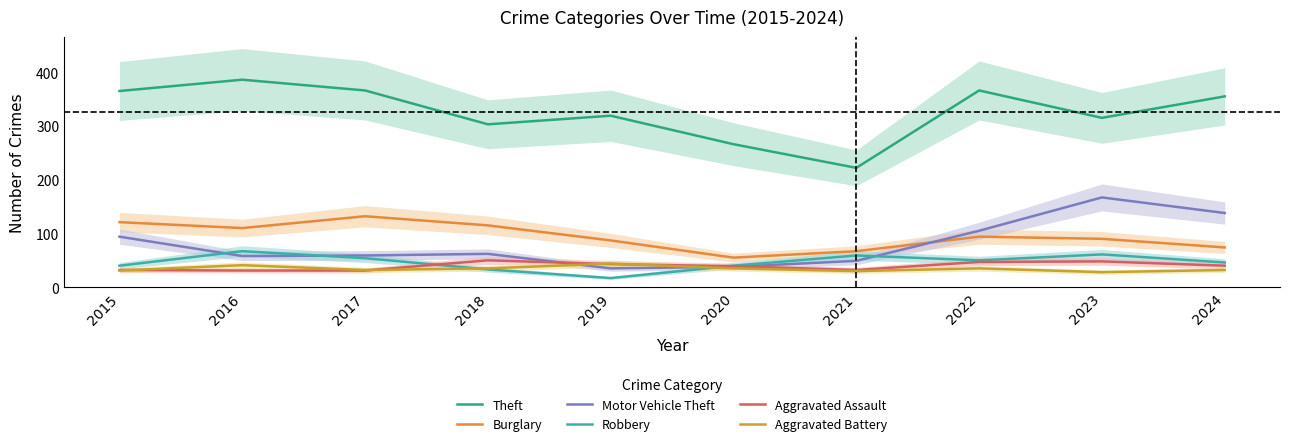

Reading right to left, extract all data points from this chart.

Theft: 2024=355	2023=315	2022=366	2021=222	2020=266	2019=319	2018=303	2017=366	2016=386	2015=365
Burglary: 2024=74	2023=90	2022=94	2021=67	2020=55	2019=87	2018=115	2017=132	2016=110	2015=121
Motor Vehicle Theft: 2024=138	2023=167	2022=105	2021=49	2020=38	2019=35	2018=62	2017=59	2016=58	2015=94
Robbery: 2024=46	2023=61	2022=50	2021=59	2020=40	2019=17	2018=33	2017=54	2016=67	2015=40
Aggravated Assault: 2024=40	2023=48	2022=47	2021=32	2020=39	2019=43	2018=50	2017=31	2016=31	2015=32
Aggravated Battery: 2024=32	2023=28	2022=35	2021=30	2020=35	2019=44	2018=35	2017=32	2016=41	2015=31